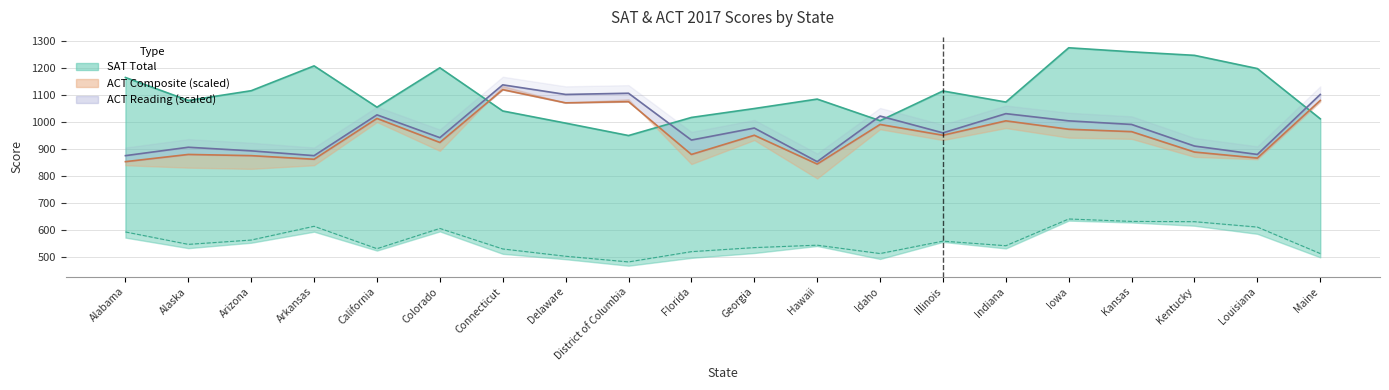

What position from the right is District of Columbia?

12